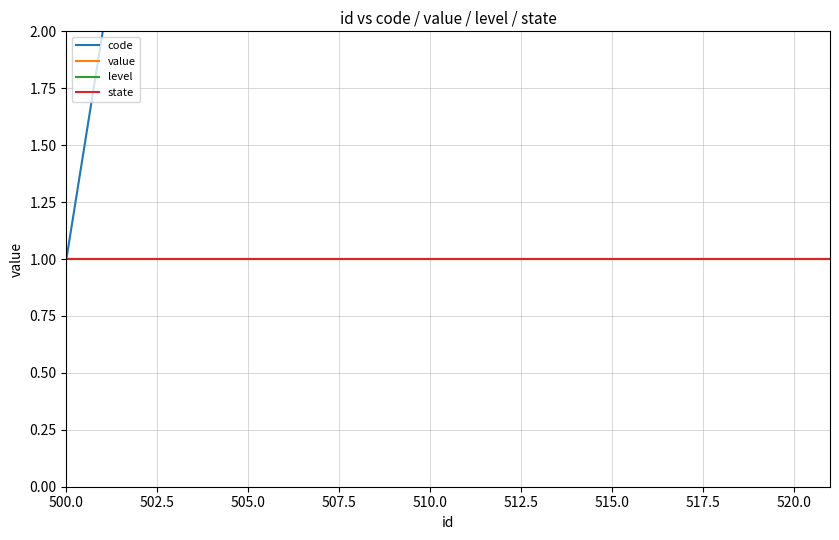

What is the average value of the code series?

12